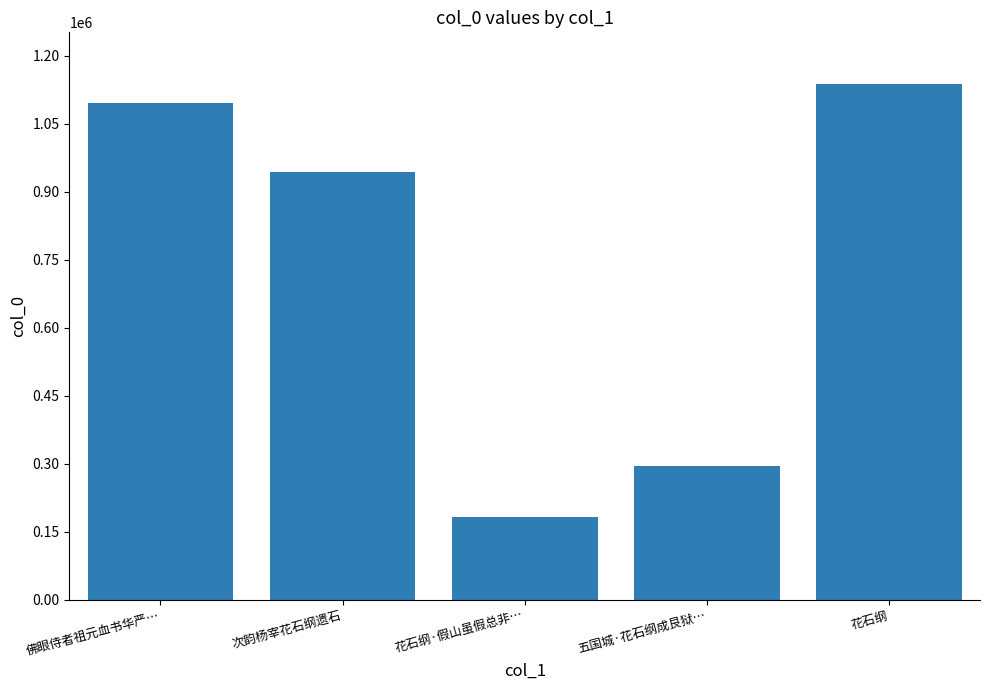

Which label corresponds to the largest value in the chart?

花石纲